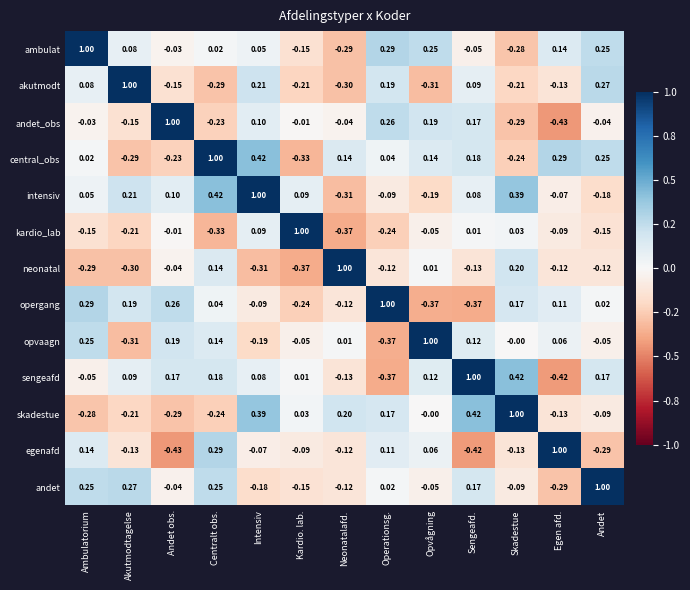

Is the value of central_obs at Andet obs. greater than the value of sengeafd at Egen afd.?

Yes